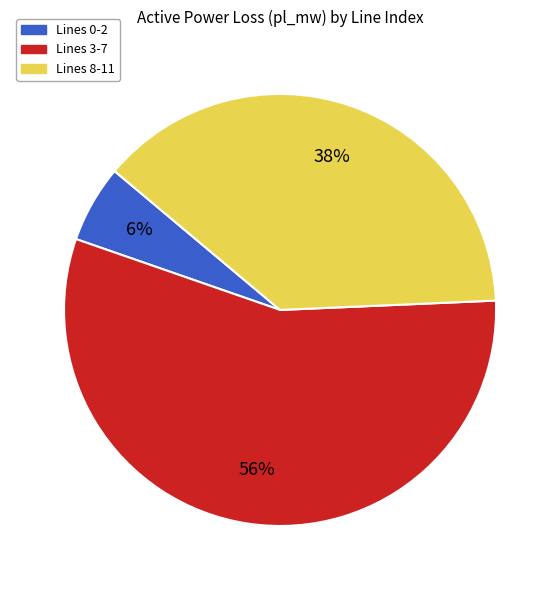

Rank the categories by value from highest to lowest.

Lines 3-7, Lines 8-11, Lines 0-2